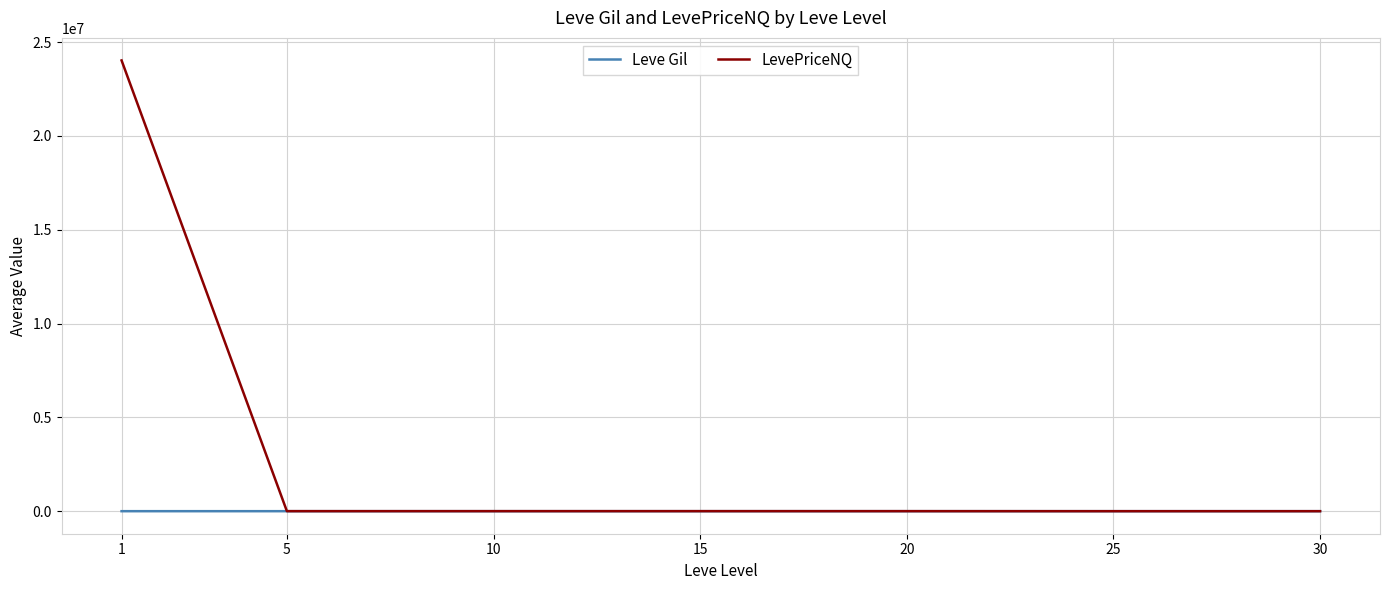

List the series in order of their overall mean, lowest first.

Leve Gil, LevePriceNQ